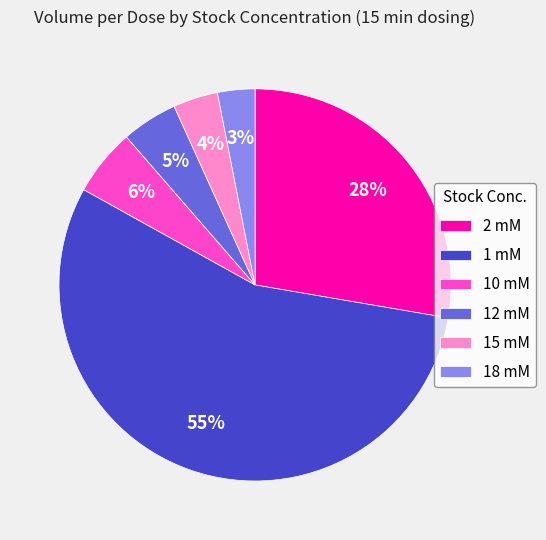

True or false: 1 mM accounts for 55% of the total.

True